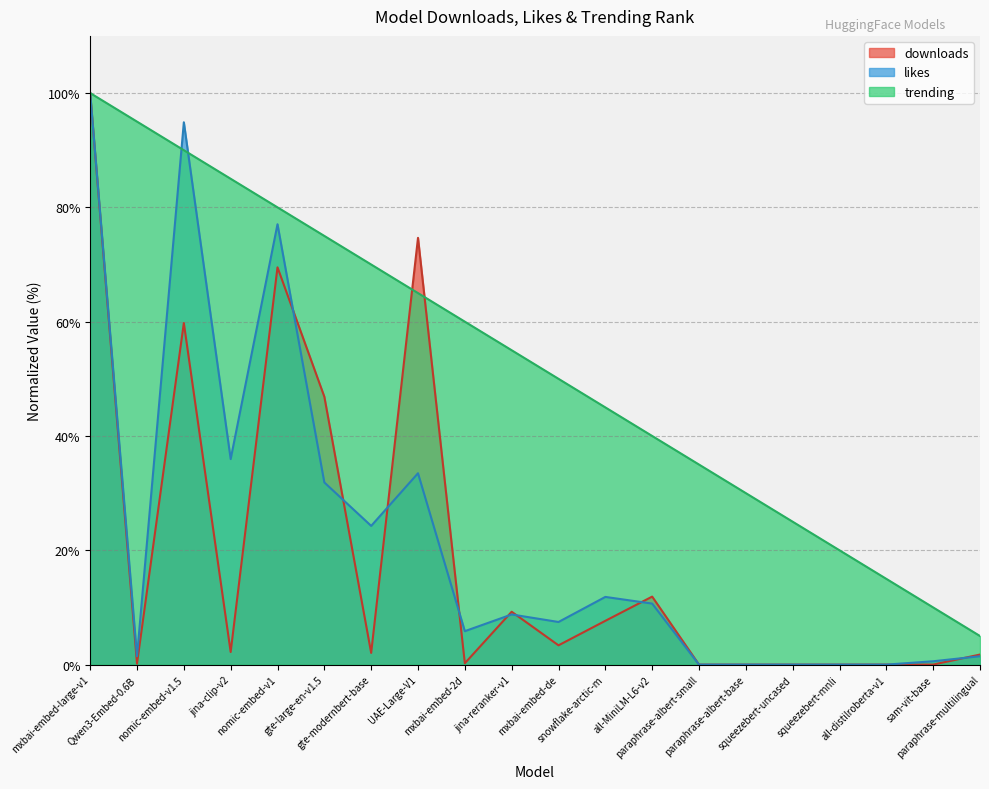

Does the chart have visible grid lines?

Yes